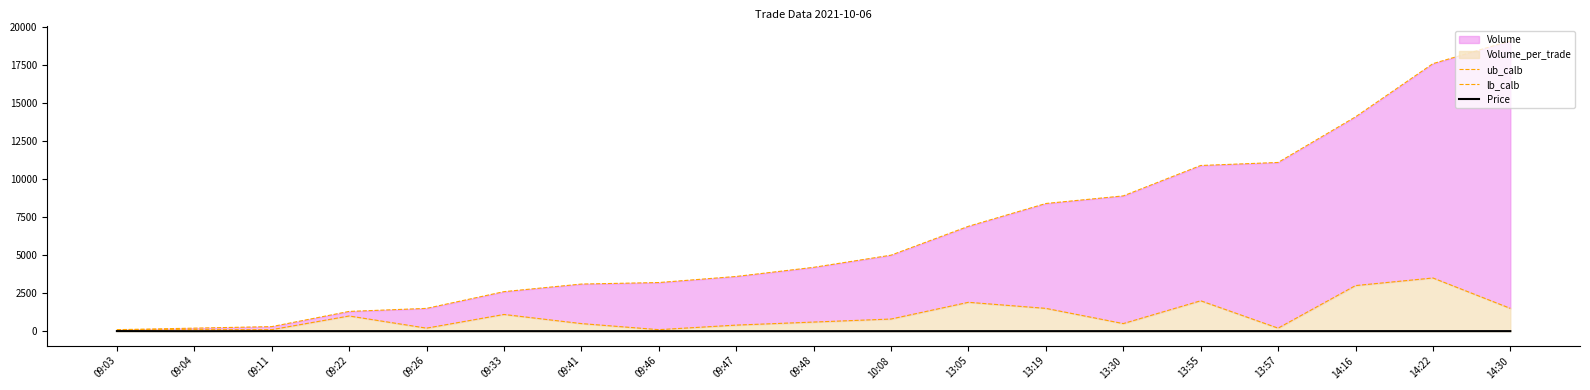

True or false: Price and ub_calb intersect in this chart.

False